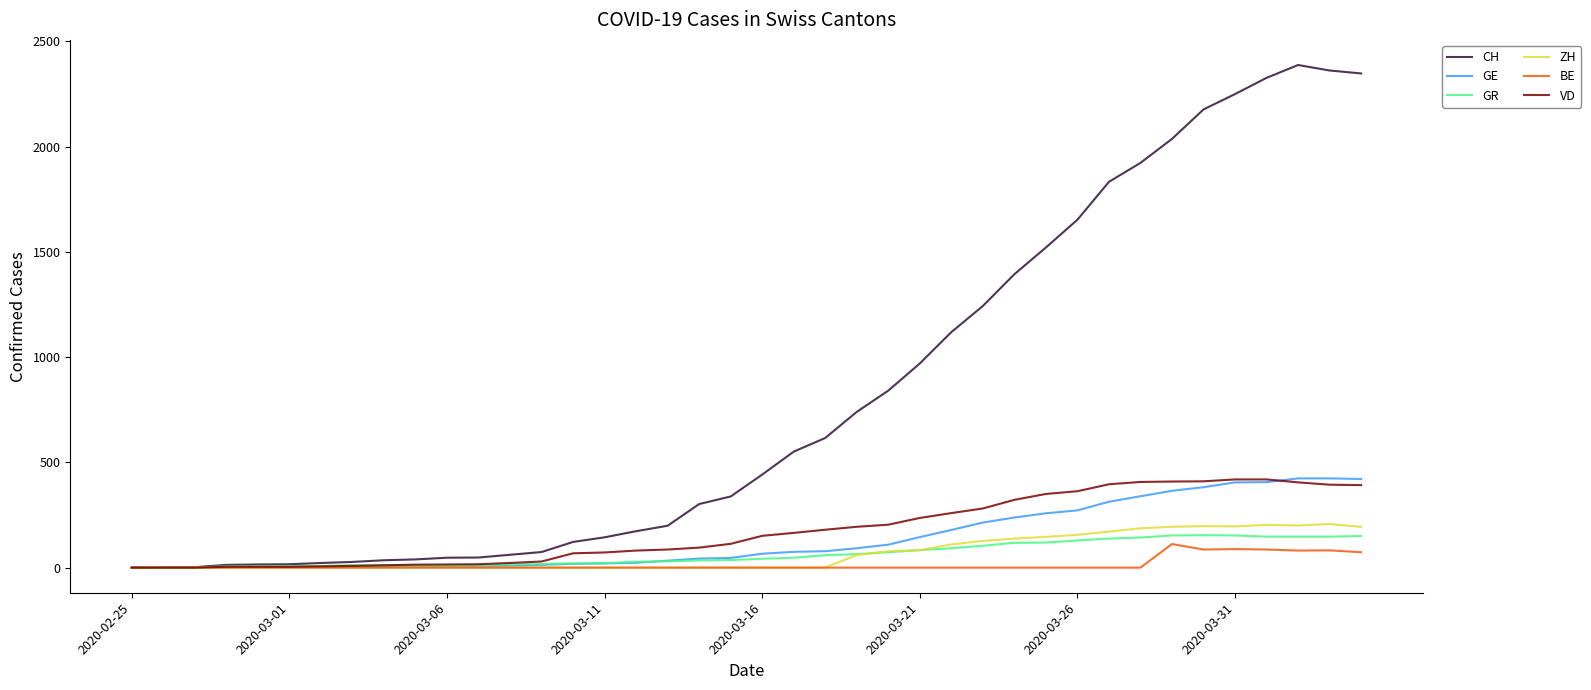

What is the maximum value shown in the chart?

2388